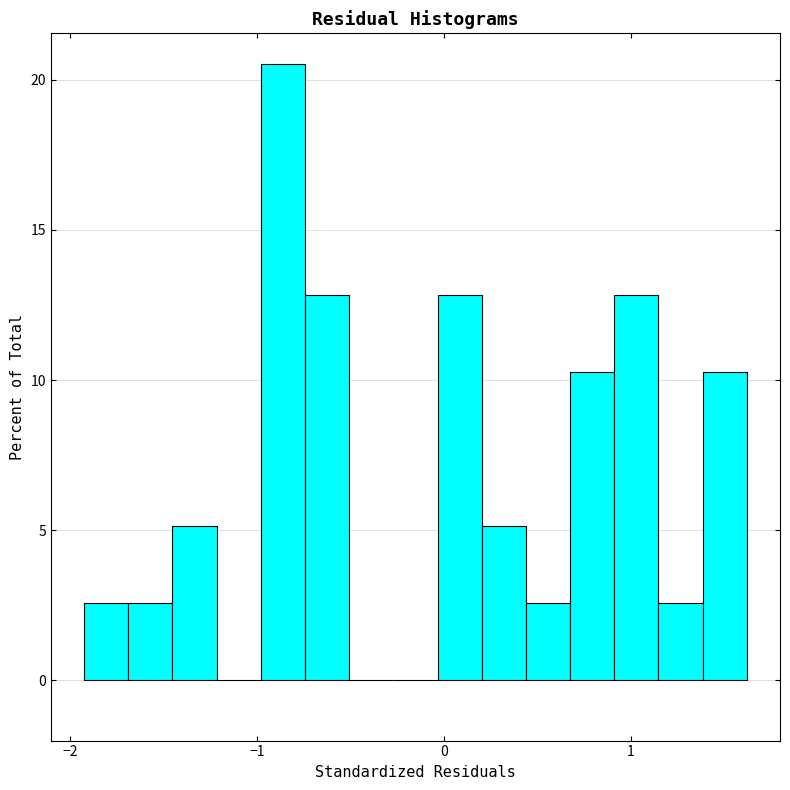

Around what value on the x-axis is the tallest bar? Give the approximate position of its centre, as read against the axis.

-0.9